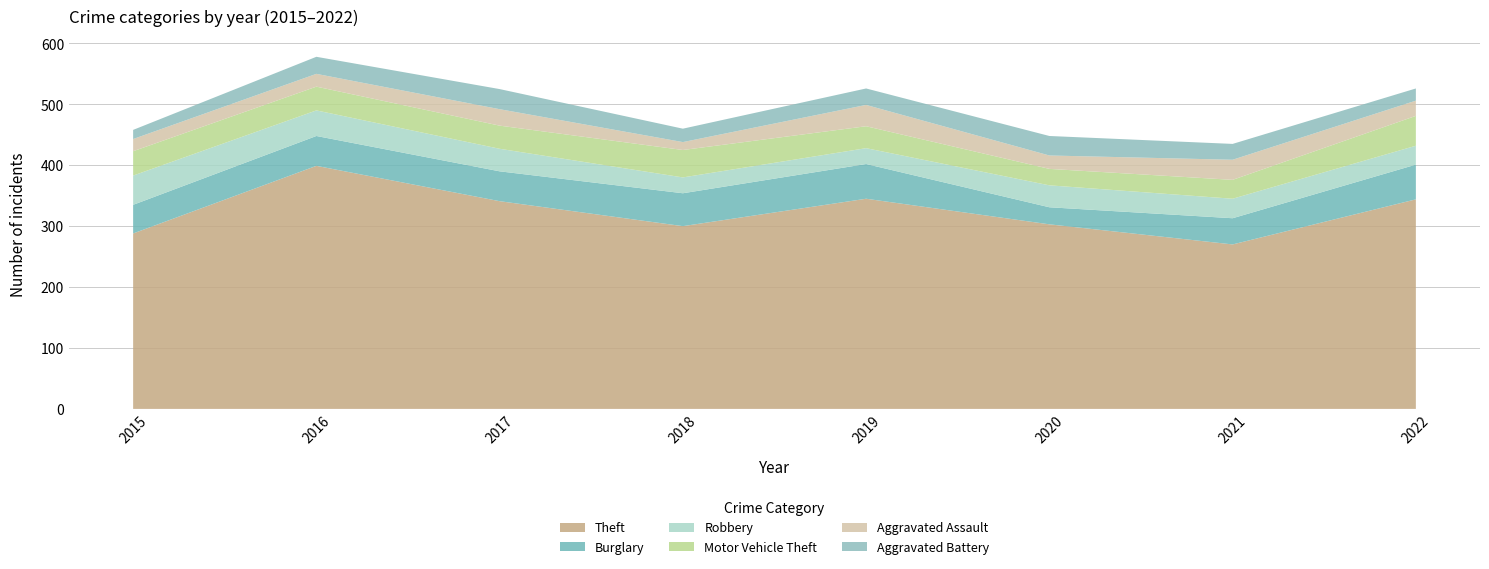

Reading left to right, what are all the values shown in this chart?

Theft: 2015=288	2016=399	2017=341	2018=300	2019=345	2020=303	2021=270	2022=344
Burglary: 2015=47	2016=49	2017=49	2018=54	2019=57	2020=28	2021=43	2022=57
Robbery: 2015=48	2016=42	2017=37	2018=26	2019=26	2020=36	2021=32	2022=31
Motor Vehicle Theft: 2015=40	2016=39	2017=38	2018=45	2019=36	2020=27	2021=31	2022=49
Aggravated Assault: 2015=20	2016=21	2017=27	2018=13	2019=35	2020=22	2021=33	2022=25
Aggravated Battery: 2015=15	2016=28	2017=33	2018=22	2019=27	2020=32	2021=26	2022=20